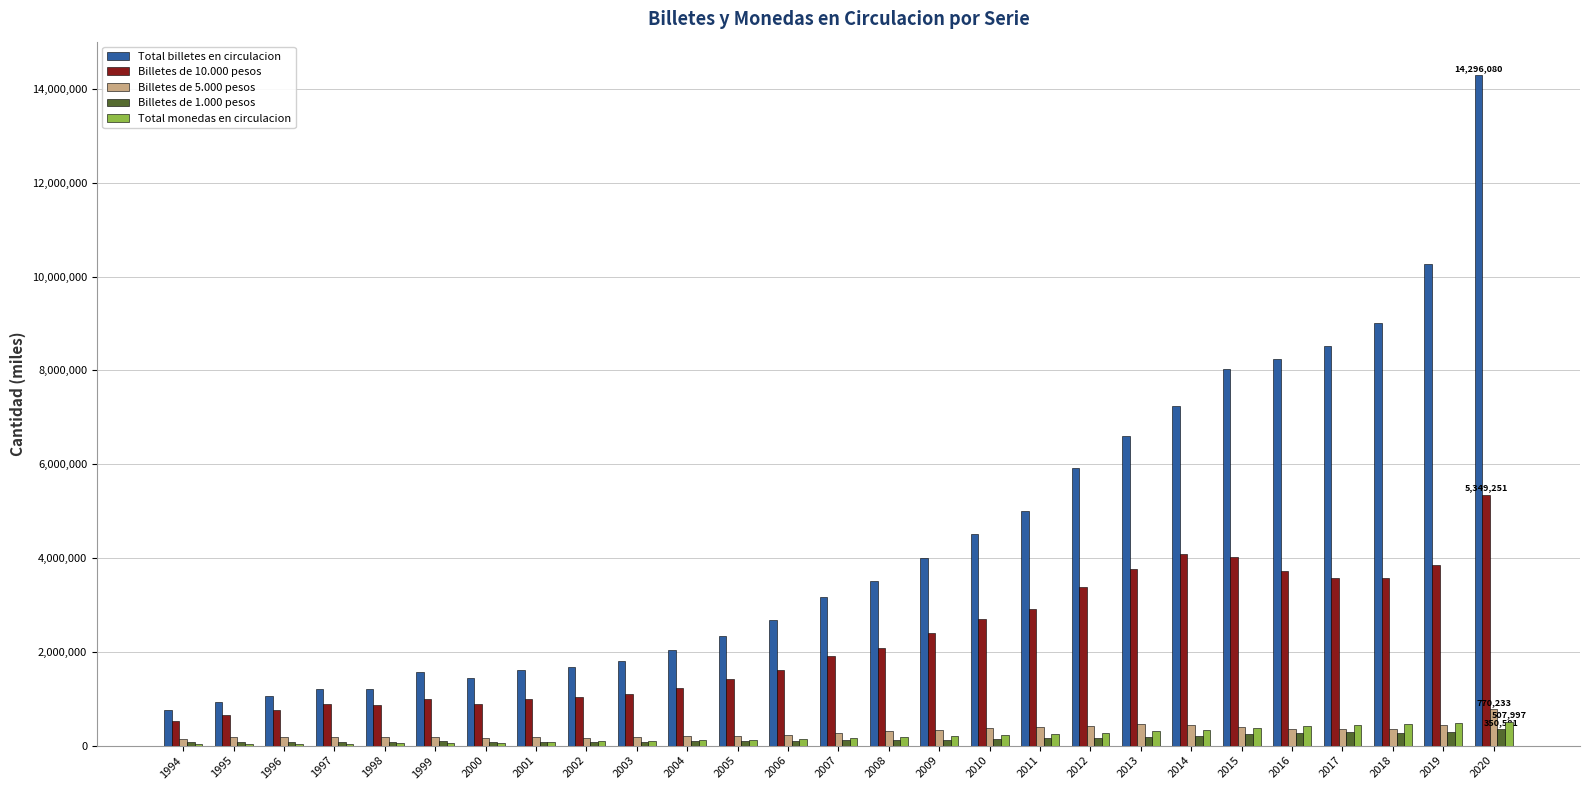

Count the number of categories in the chart.

27